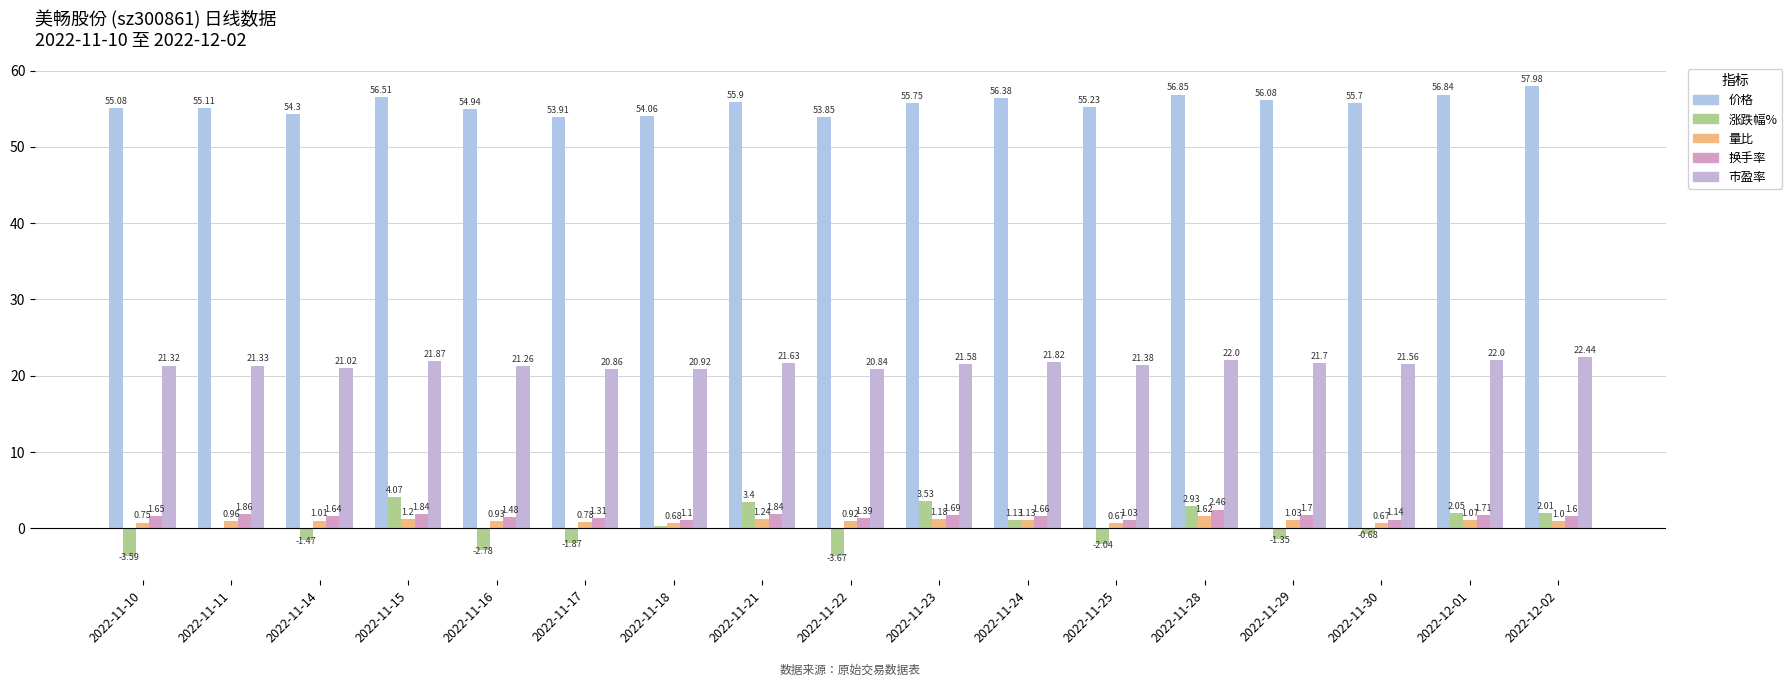

Which series has the largest range (max minus min)?

涨跌幅%